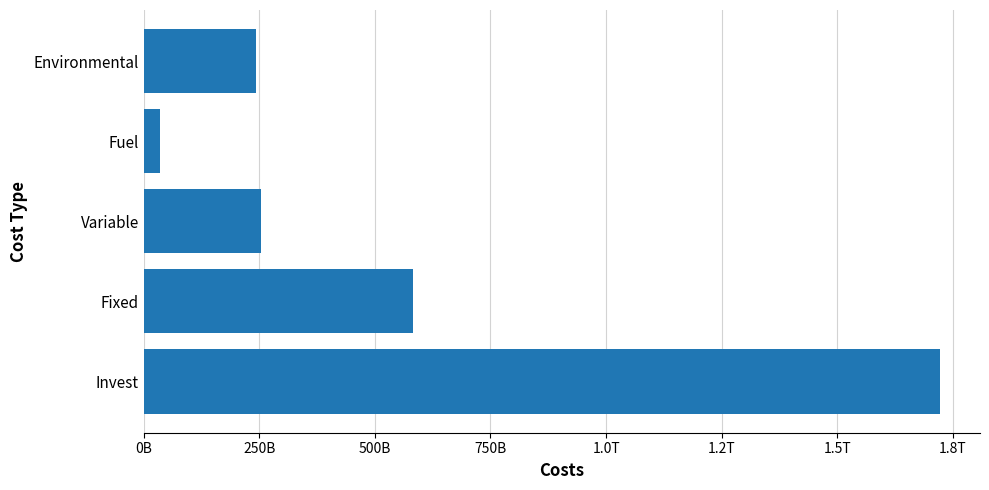

Are the bars horizontal?

Yes